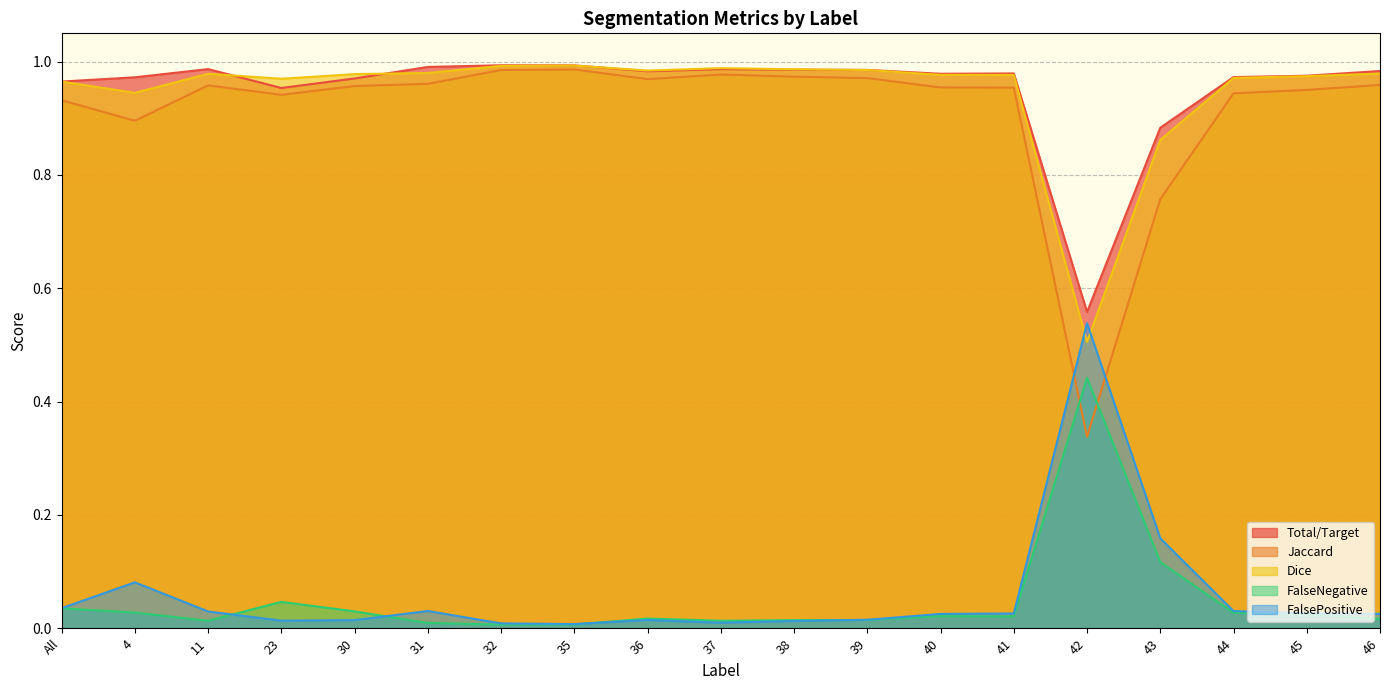

Is it true that Jaccard equals 1.7 at 35?

False